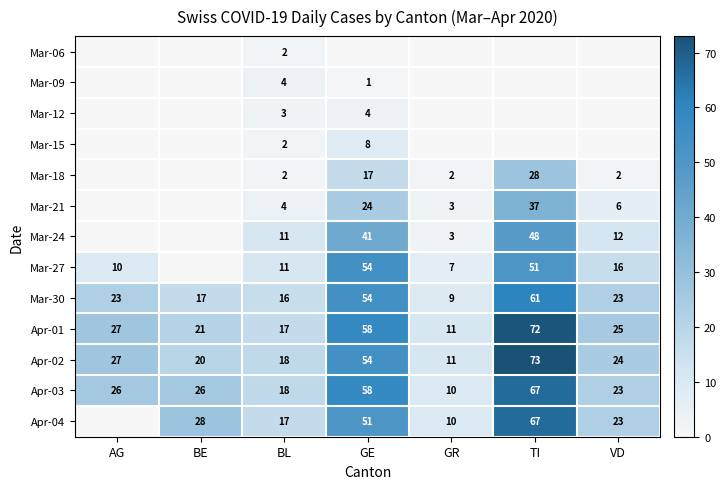

What is the total value across all series at BL?

125